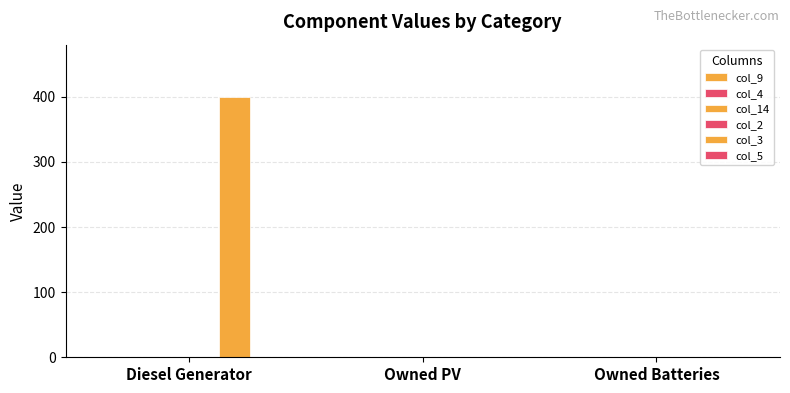

How many distinct data groups are displayed?

1